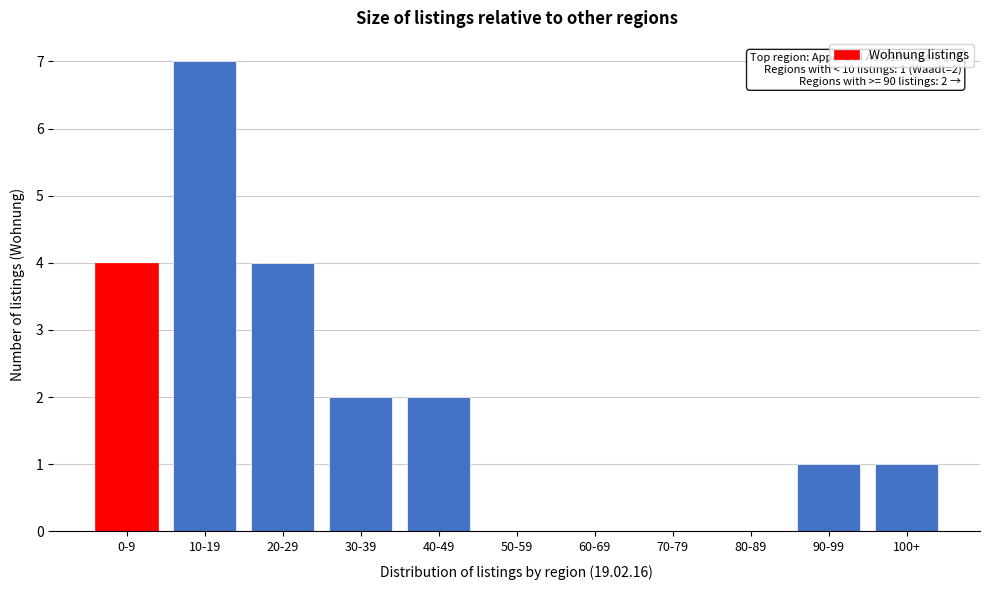

Reading right to left, transcribe all the data shown in this chart.

100+=1	90-99=1	80-89=0	70-79=0	60-69=0	50-59=0	40-49=2	30-39=2	20-29=4	10-19=7	0-9=4